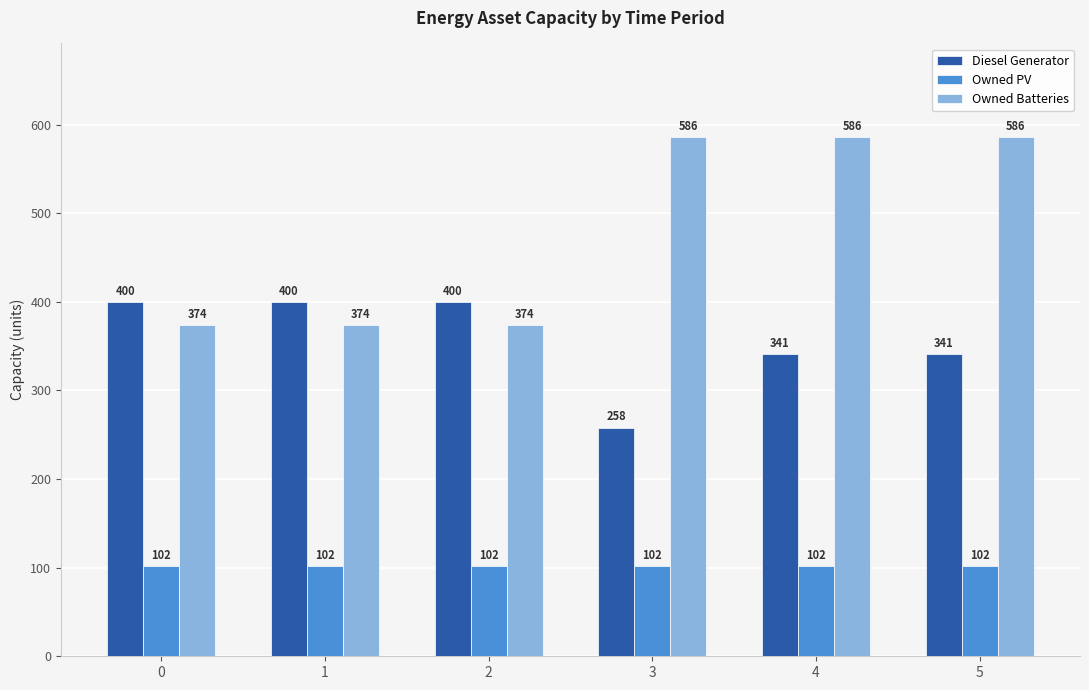

How many categories are shown in the chart?

6